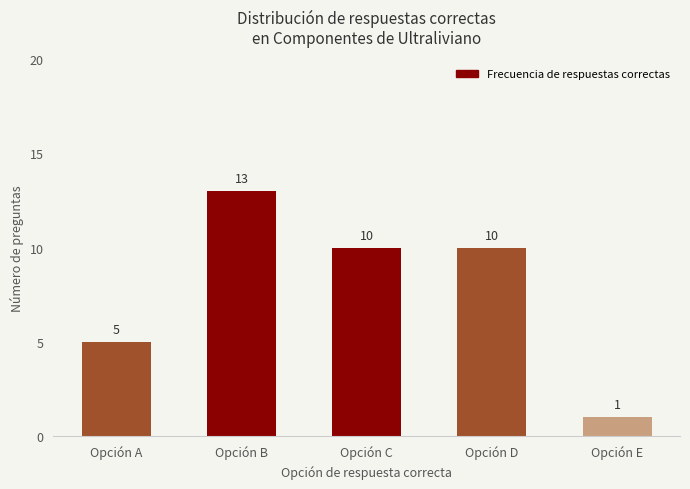

True or false: the data shows 1 at Opción E.

True